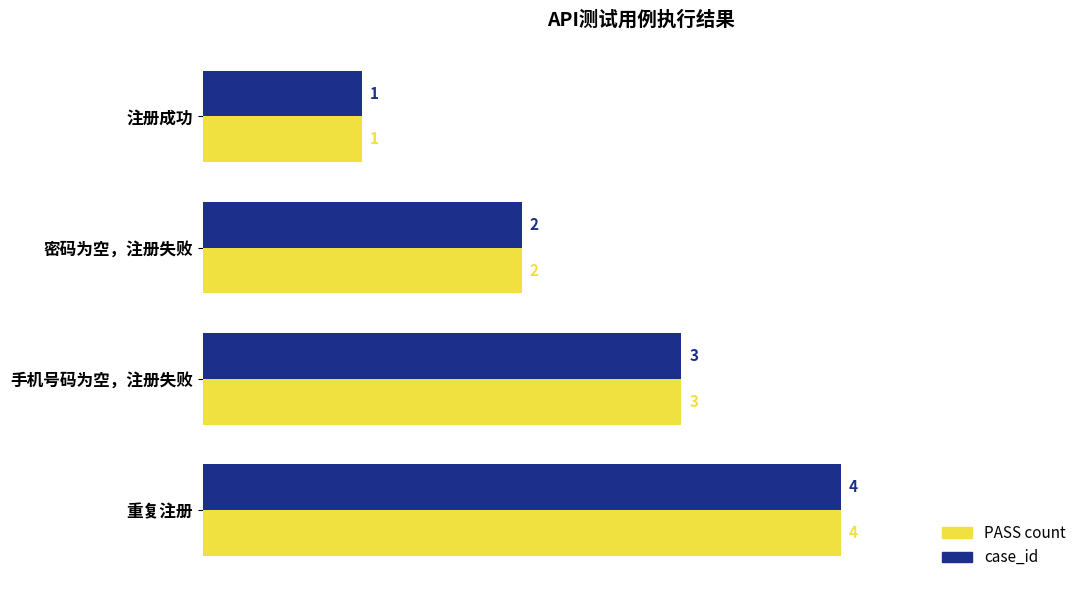

Rank the categories by PASS count value from highest to lowest.

重复注册, 手机号码为空，注册失败, 密码为空，注册失败, 注册成功